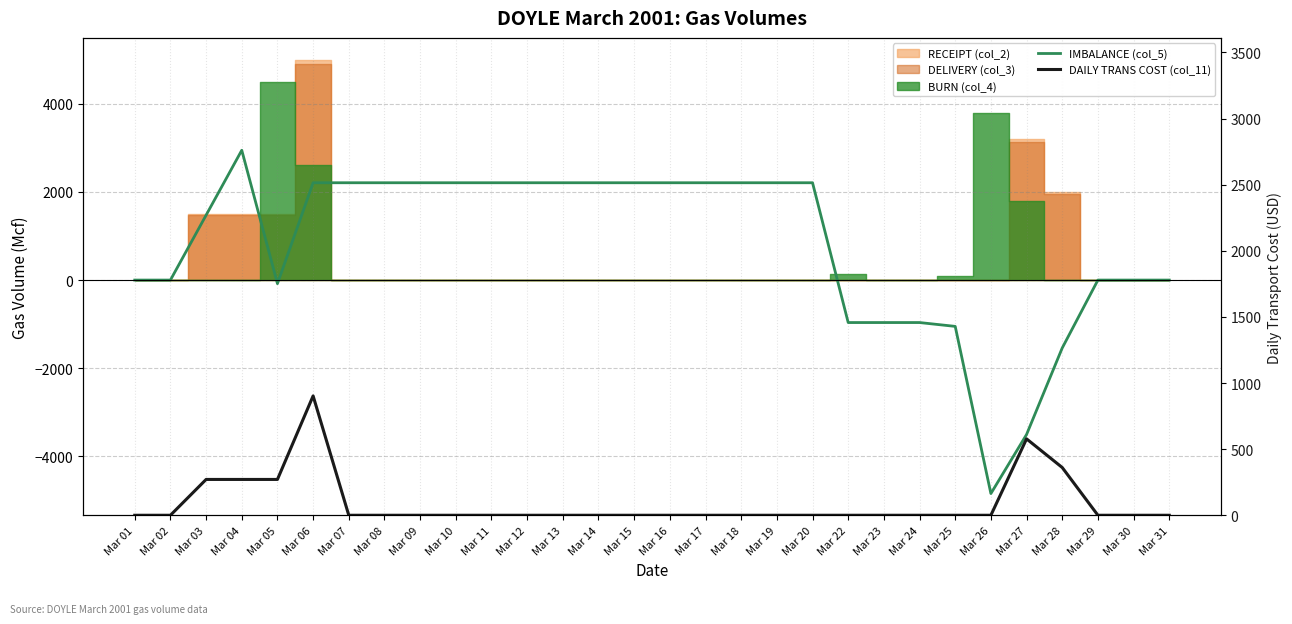

At how many categories does at least one series exceed 1632?

16